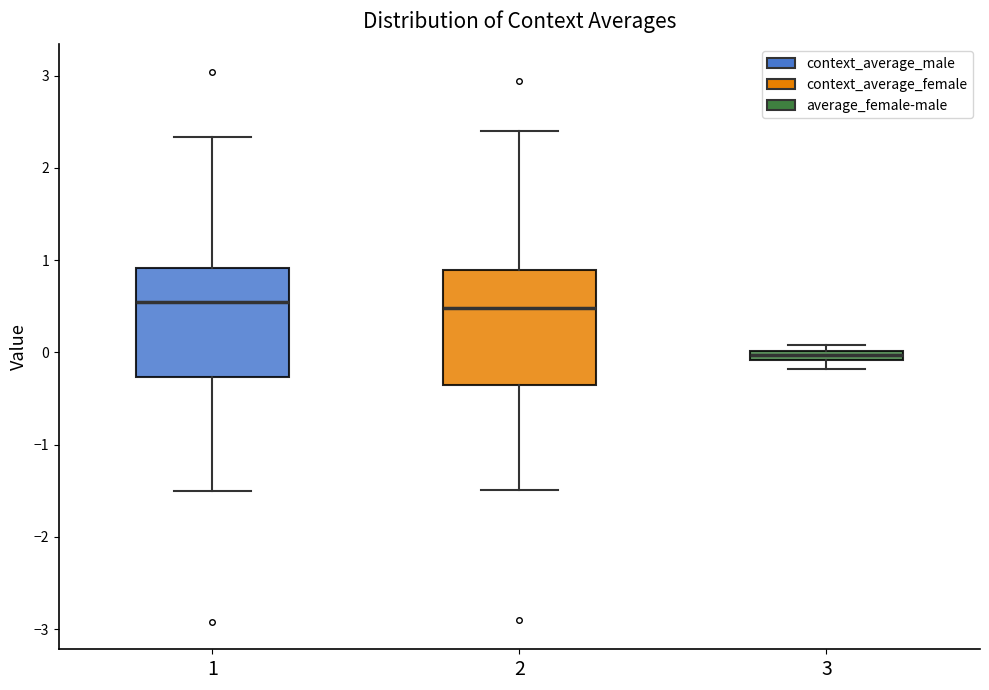

Where is the lower edge of the box at x = 3 on the y-axis? The values are not printed on the chart, so give them approximately, as read against the axis.

-0.1